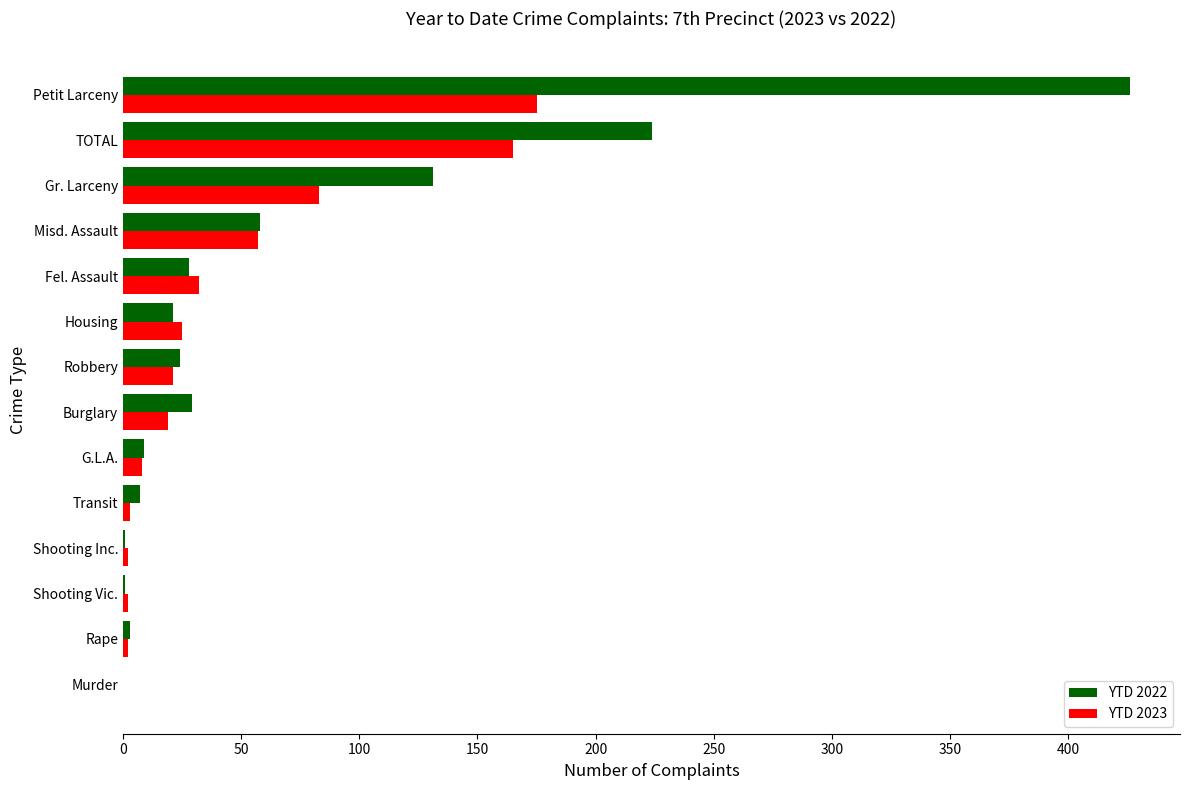

Is the value of YTD 2023 at Fel. Assault greater than the value of YTD 2022 at Misd. Assault?

No